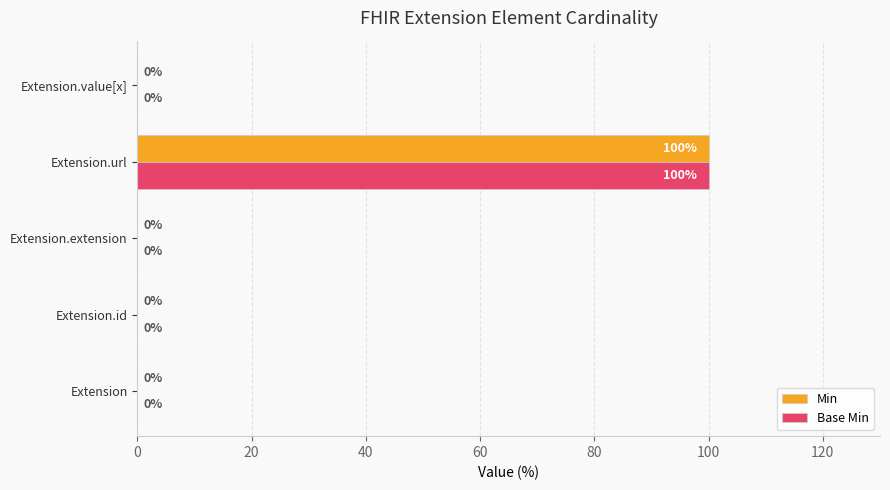

What is the greatest value displayed?

100